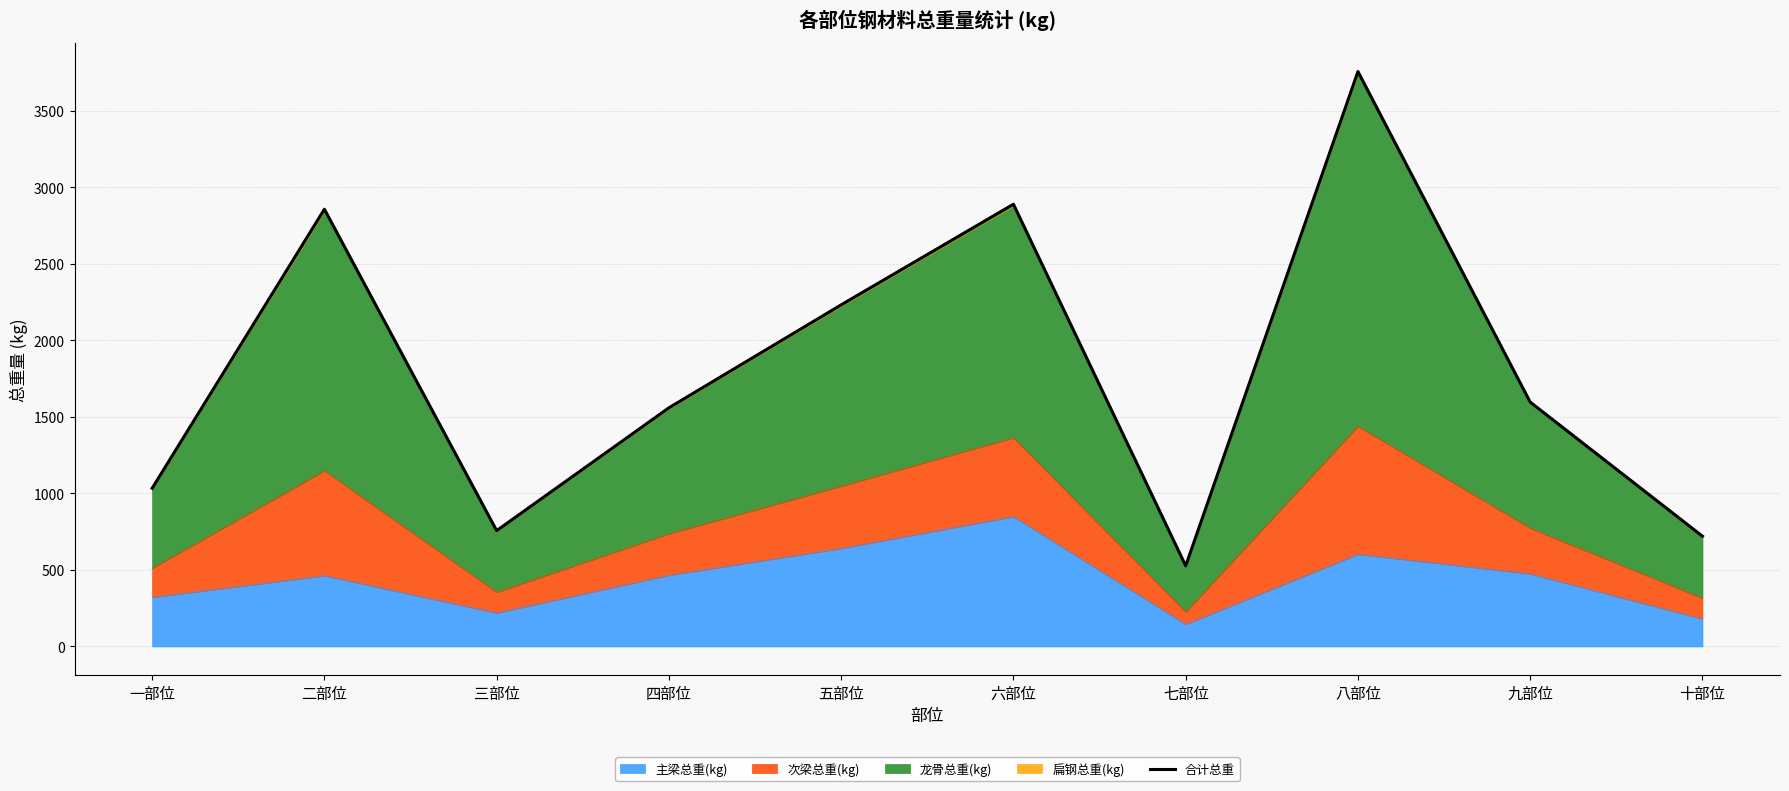

Which label corresponds to the smallest value in the chart?

七部位